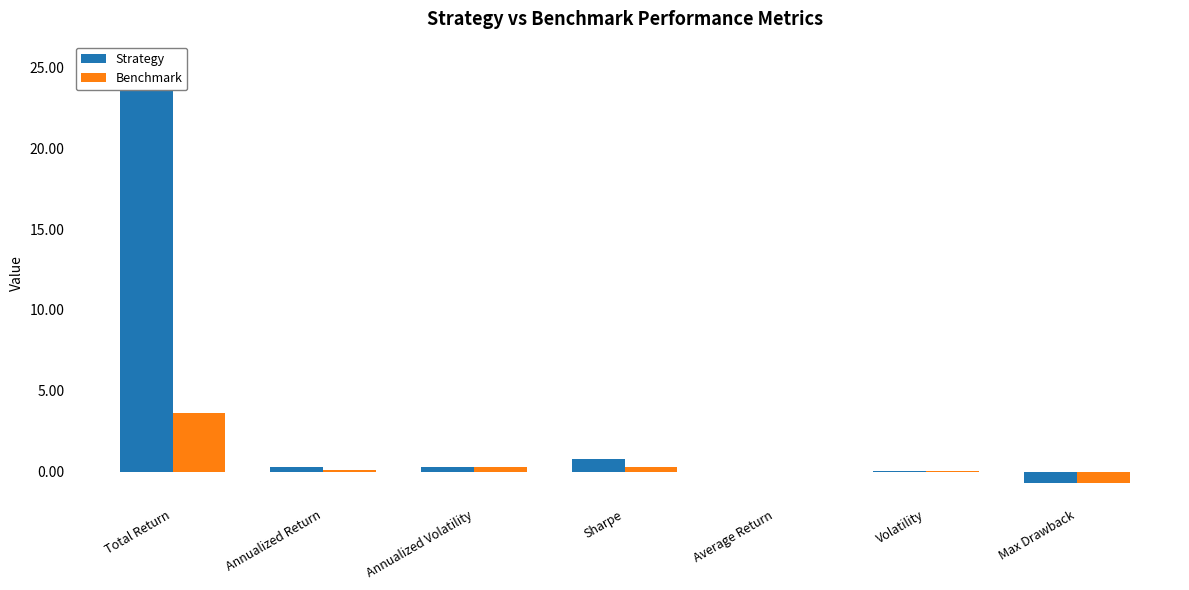

What is the difference between the Strategy values at Total Return and Max Drawback?

26.0